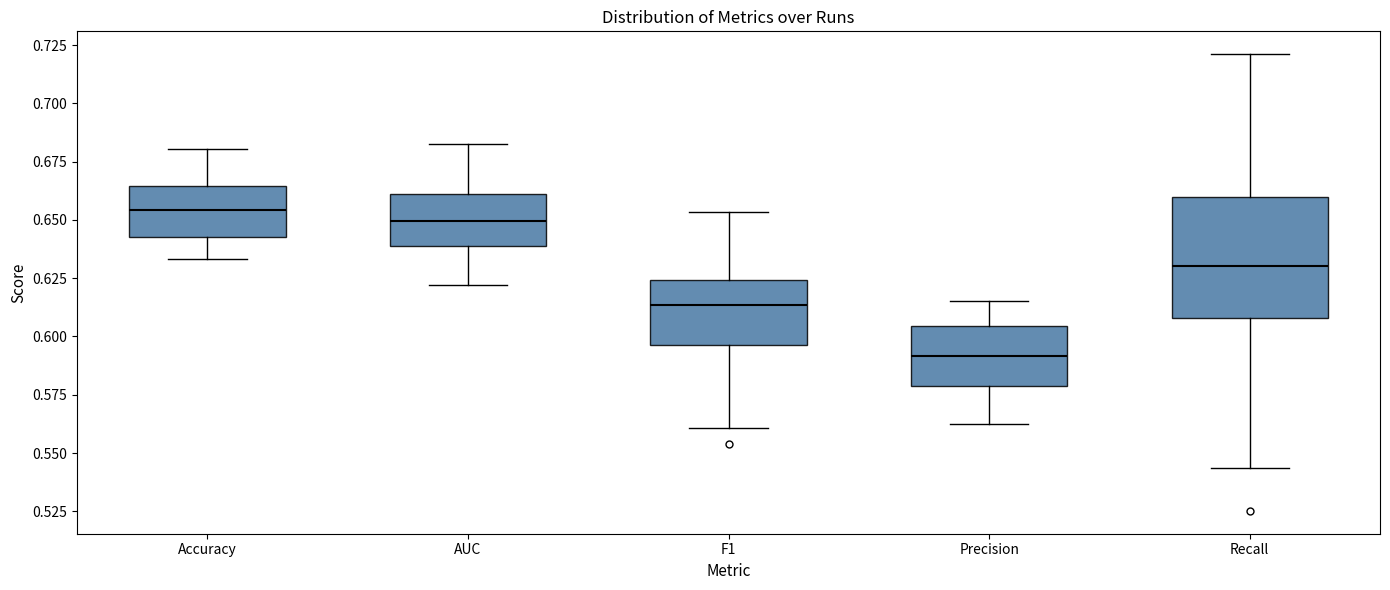

Comparing the boxes themselves (not the whiskers), which one is the tallest?

Recall